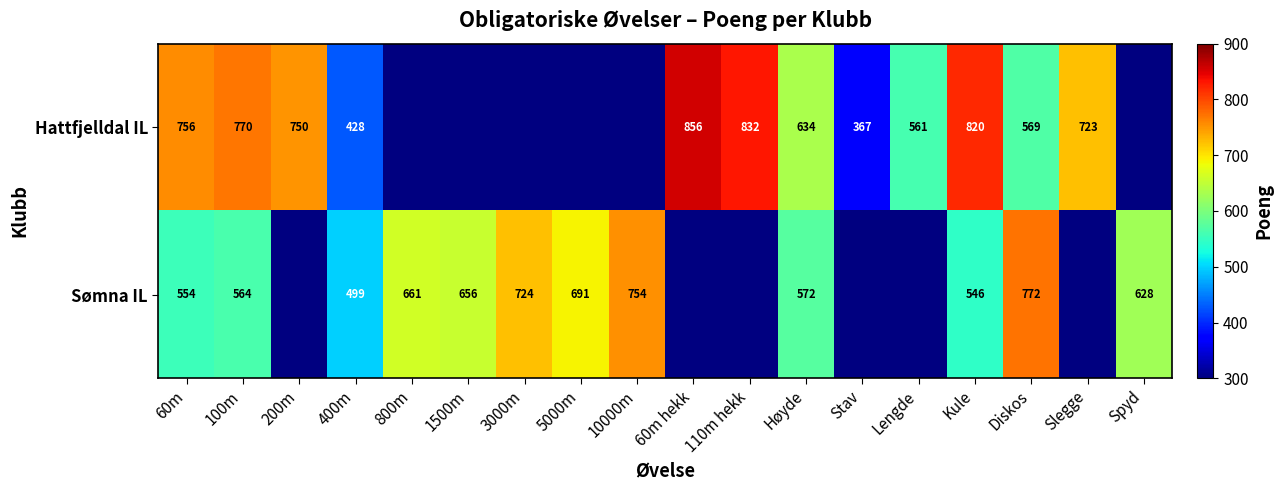

Rank the series at 60m from highest to lowest value.

Hattfjelldal IL, Sømna IL